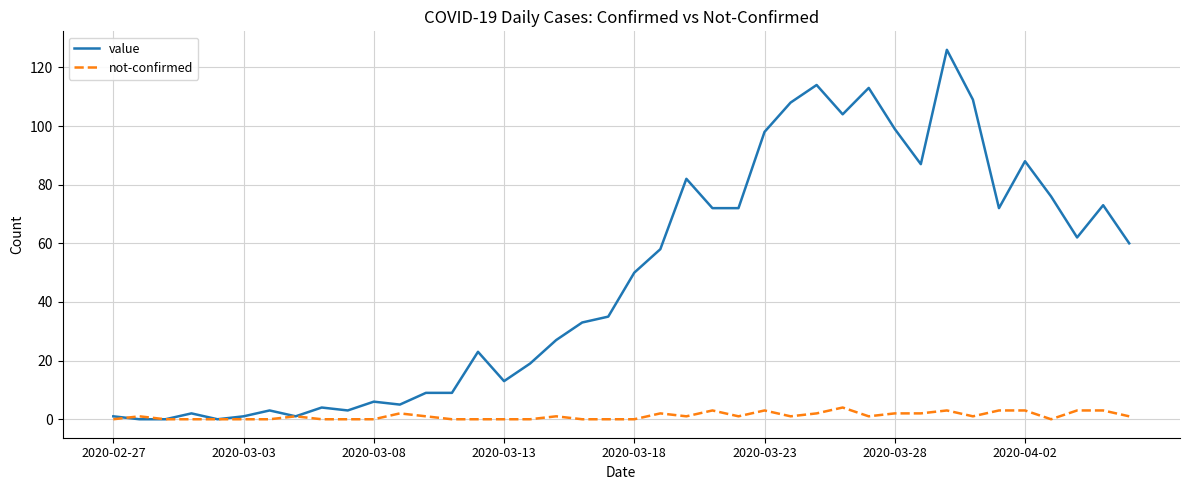

Rank the series by their maximum value, from highest to lowest.

value, not-confirmed